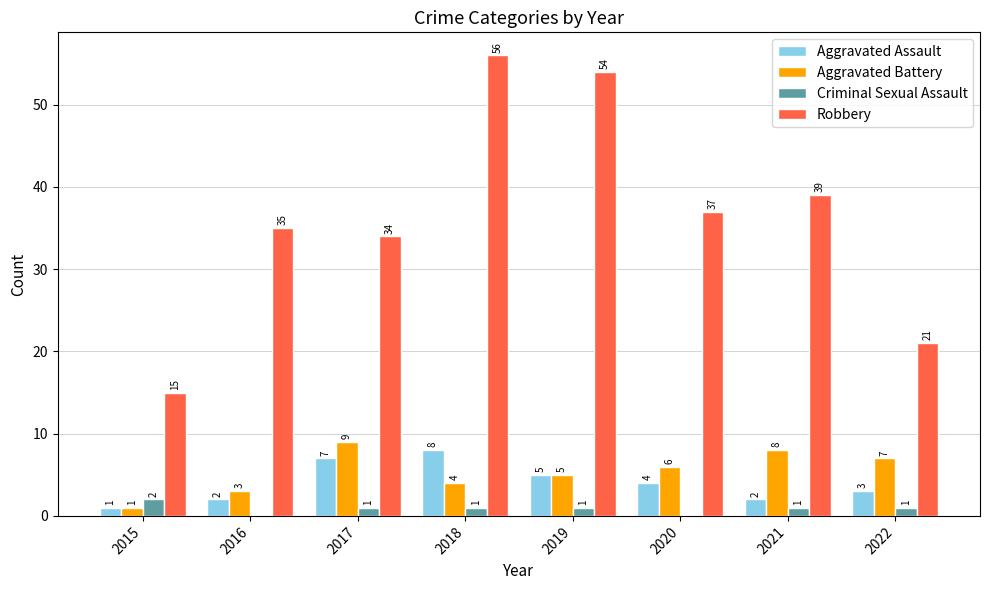

How many Aggravated Battery values are between 4 and 8?

5